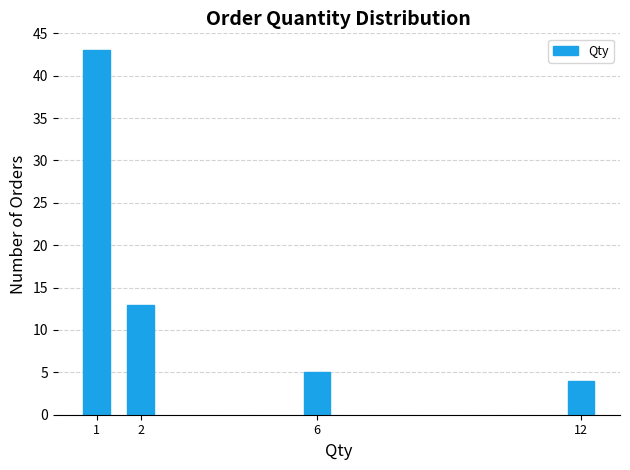

Reading left to right, extract all data points from this chart.

1=43	2=13	6=5	12=4